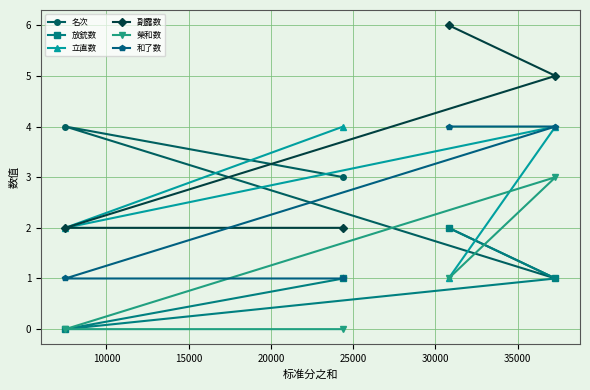

Which series has the largest total across all categories?

副露数